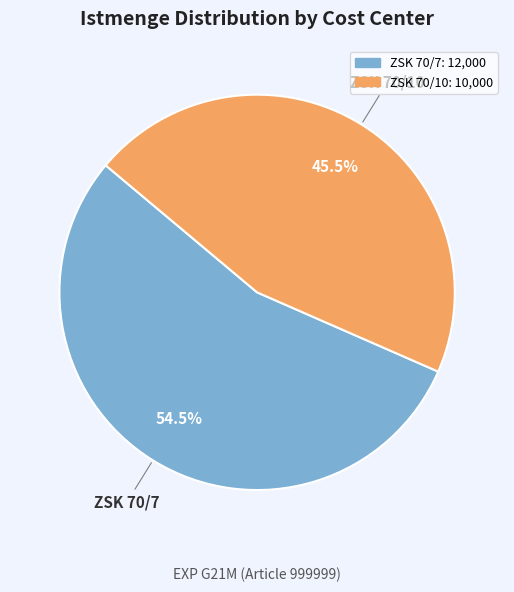

Approximately how many times larger is the value at ZSK 70/7 compared to ZSK 70/10?

1.2